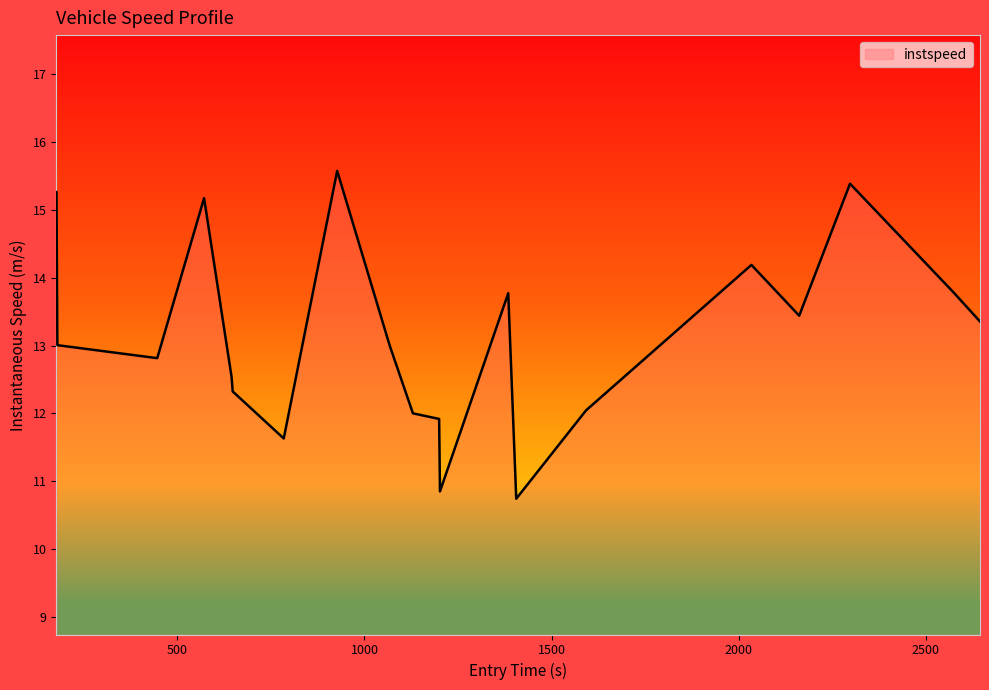

How many interior local valleys (lower than both neighbors) does the data have?

5